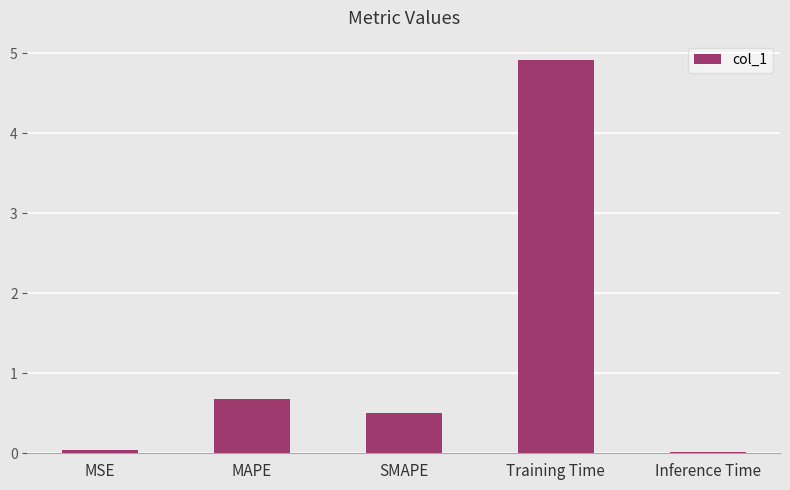

What is the maximum value shown in the chart?

4.9